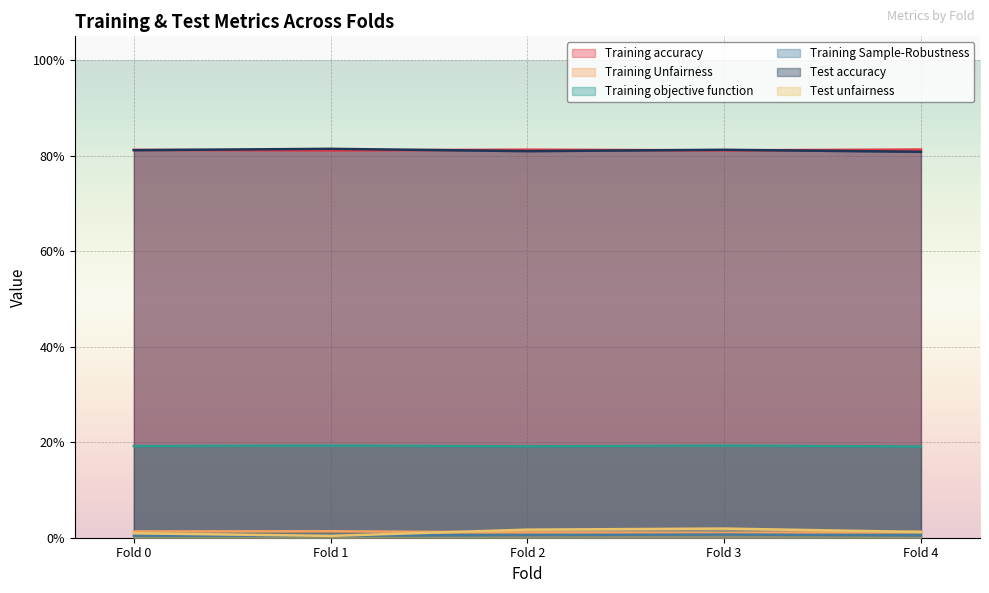

True or false: Training accuracy and Test unfairness cross at least once.

False